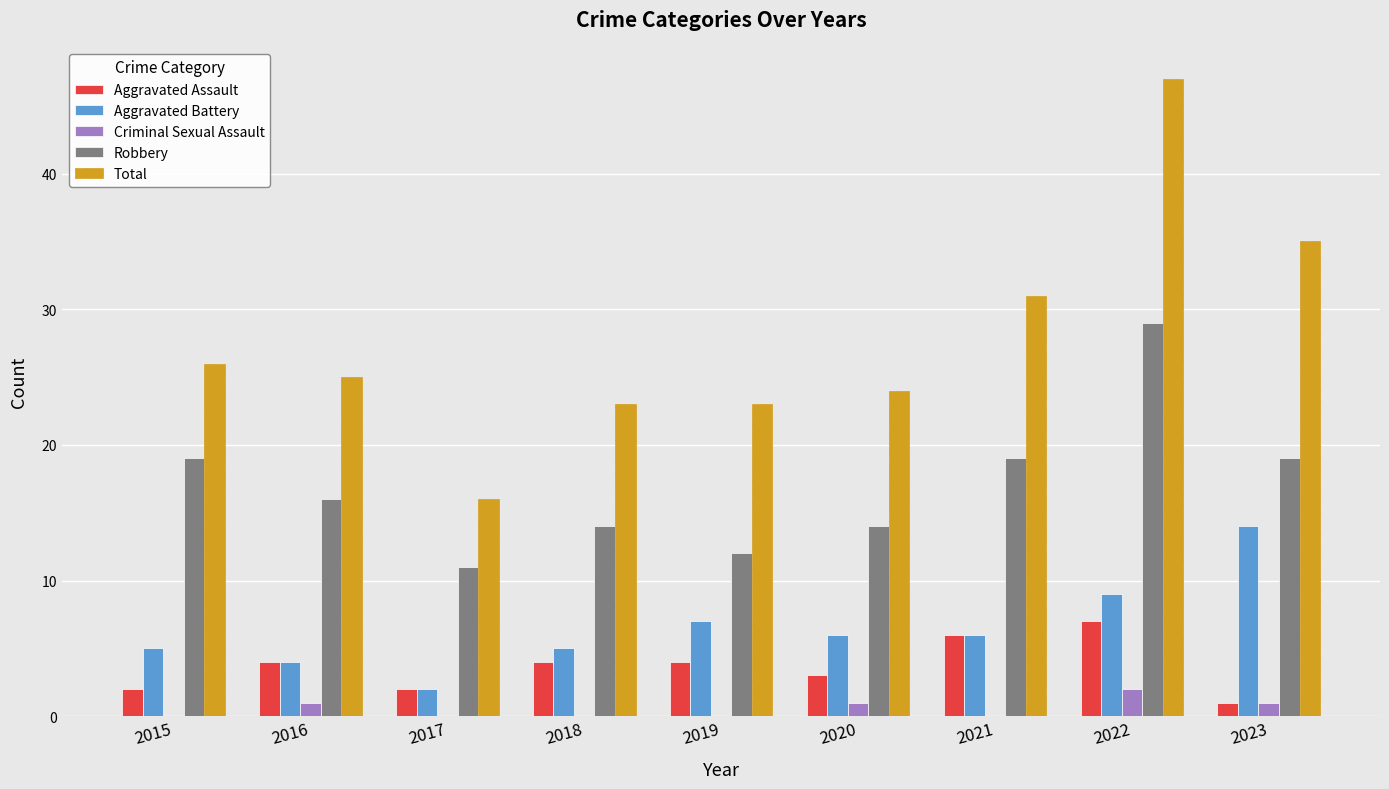

The value of Criminal Sexual Assault at 2016 is 1. True or false?

True